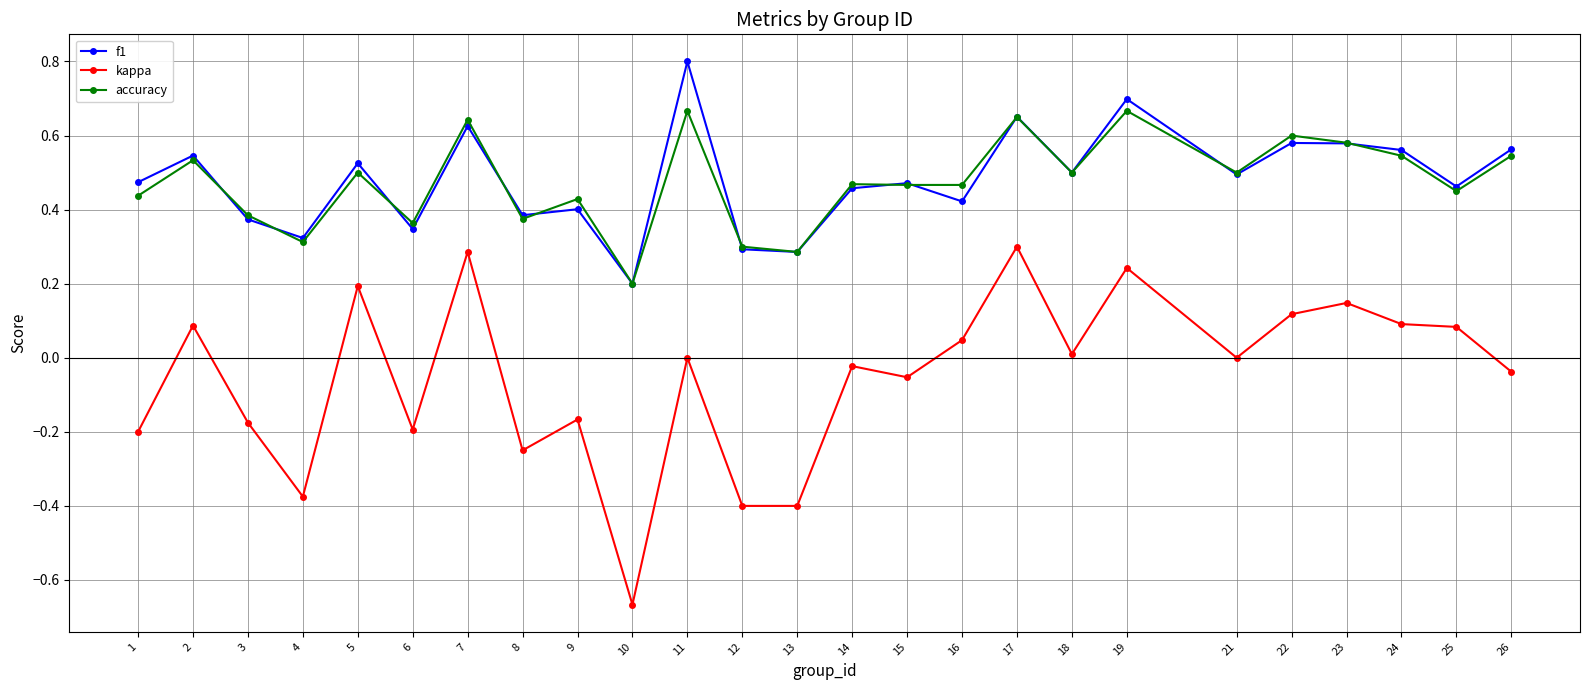

Where is the first local maximum for kappa?

2